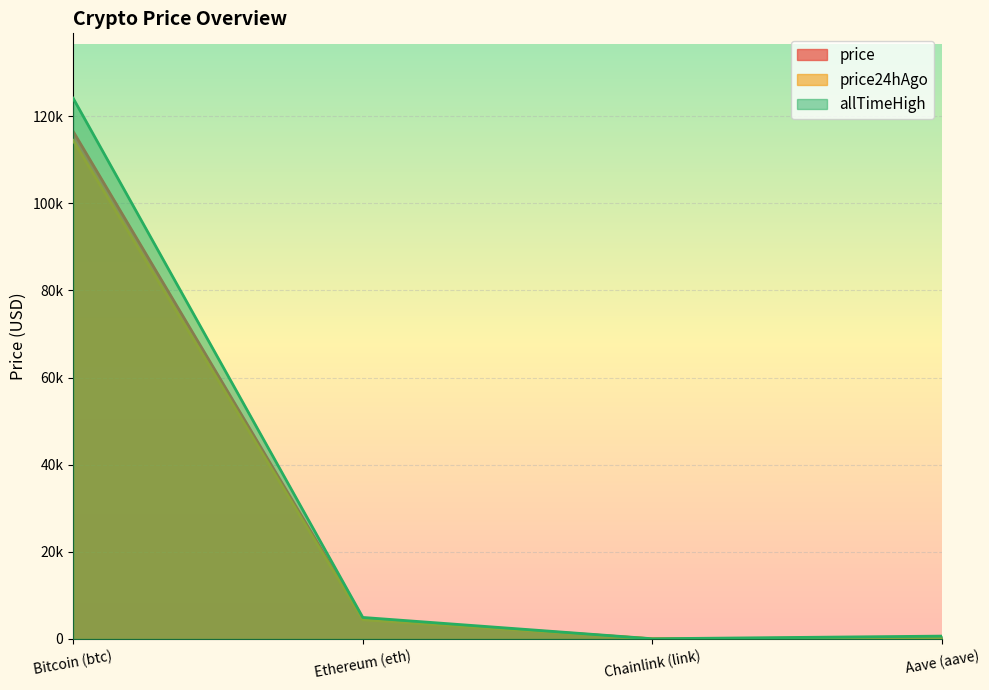

What is the spread (max minus min) of values at Ethereum (eth)?

524.6